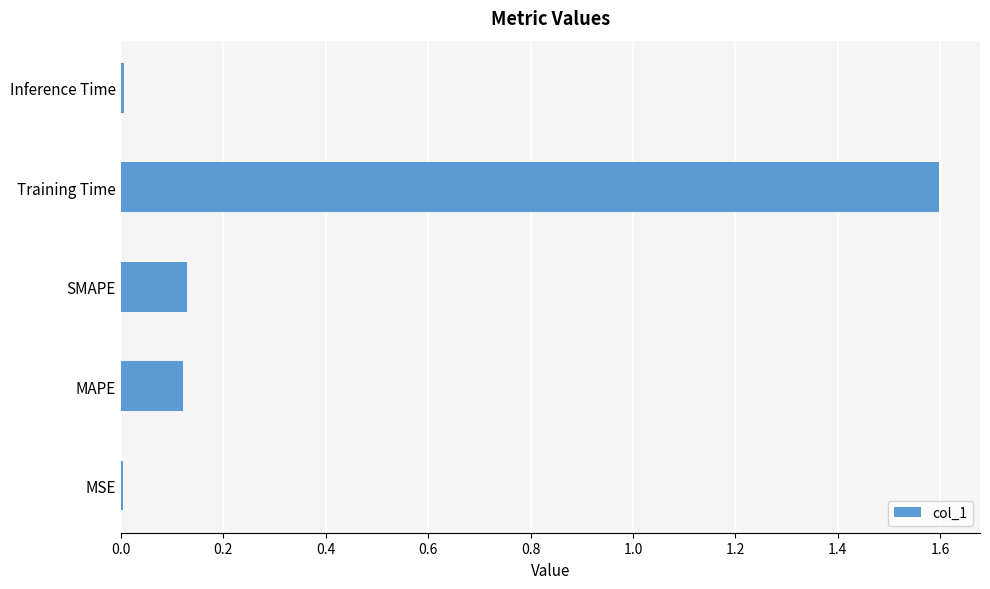

What is the sum of all values?

1.9